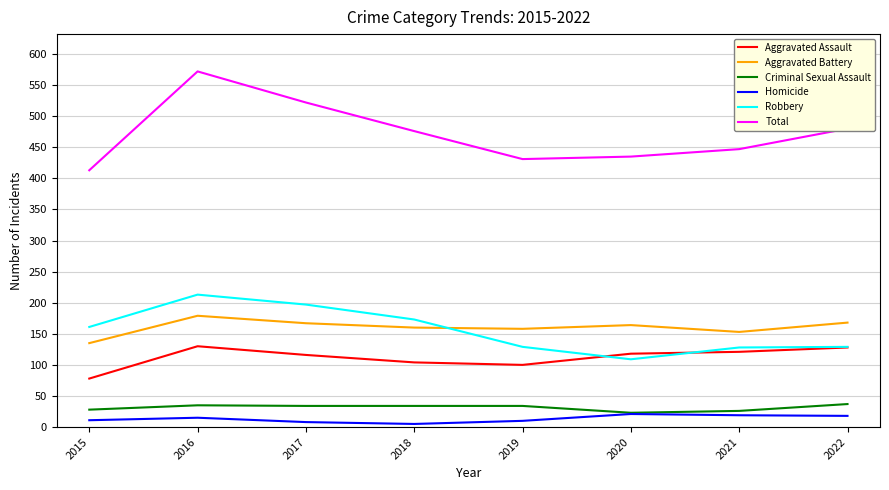

Which series has the largest range (max minus min)?

Total